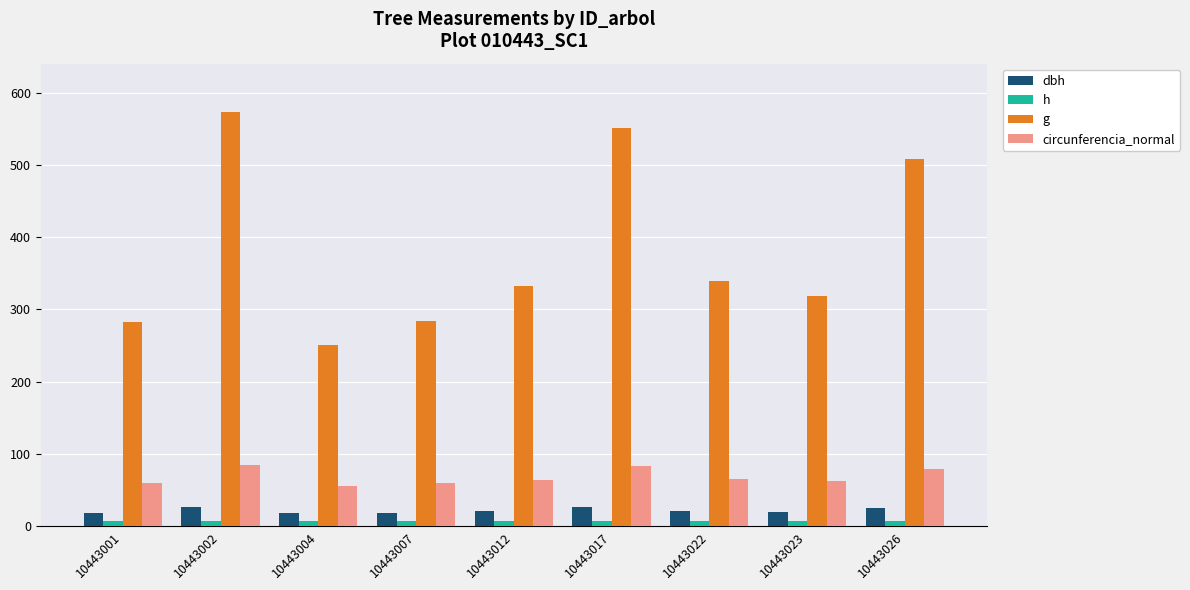

What is the sum of all dbh values?

196.3